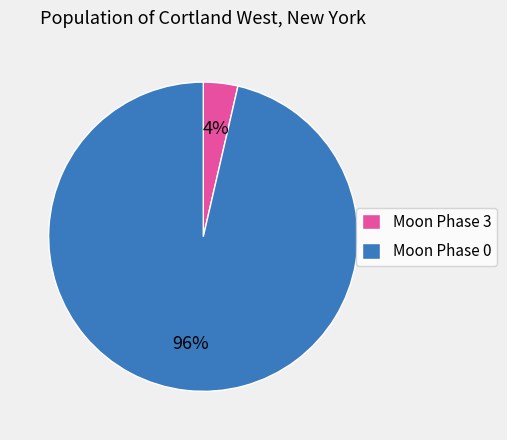

Is the sum of Moon Phase 3 and Moon Phase 0 greater than half?

Yes